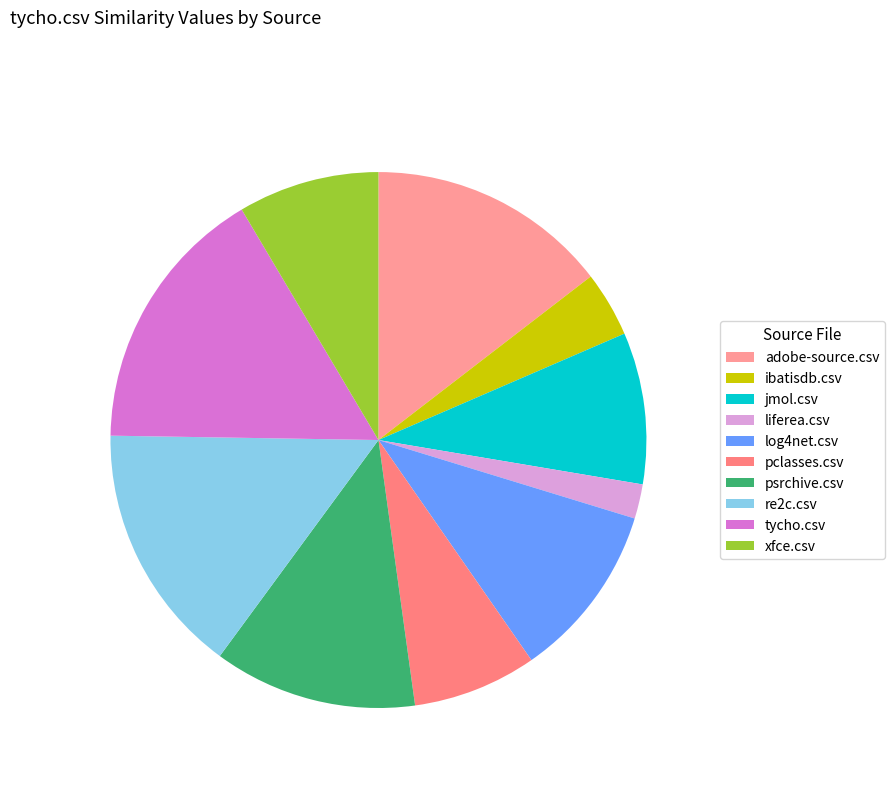

Combined, do liferea.csv and jmol.csv account for over 50%?

No